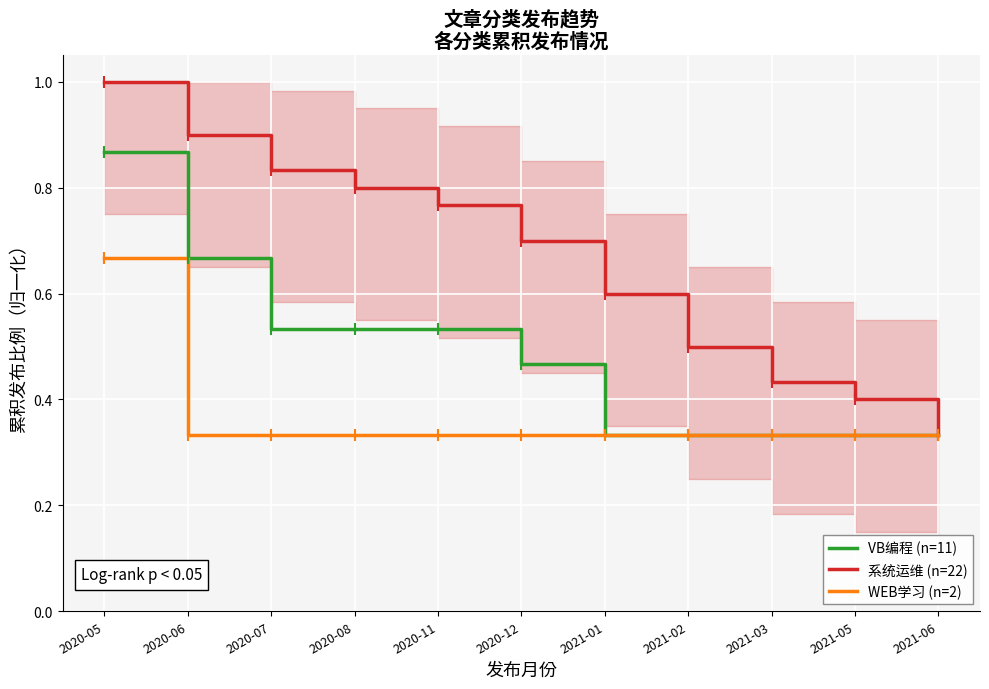

What is the total value across all series at 2020-07?

1.7